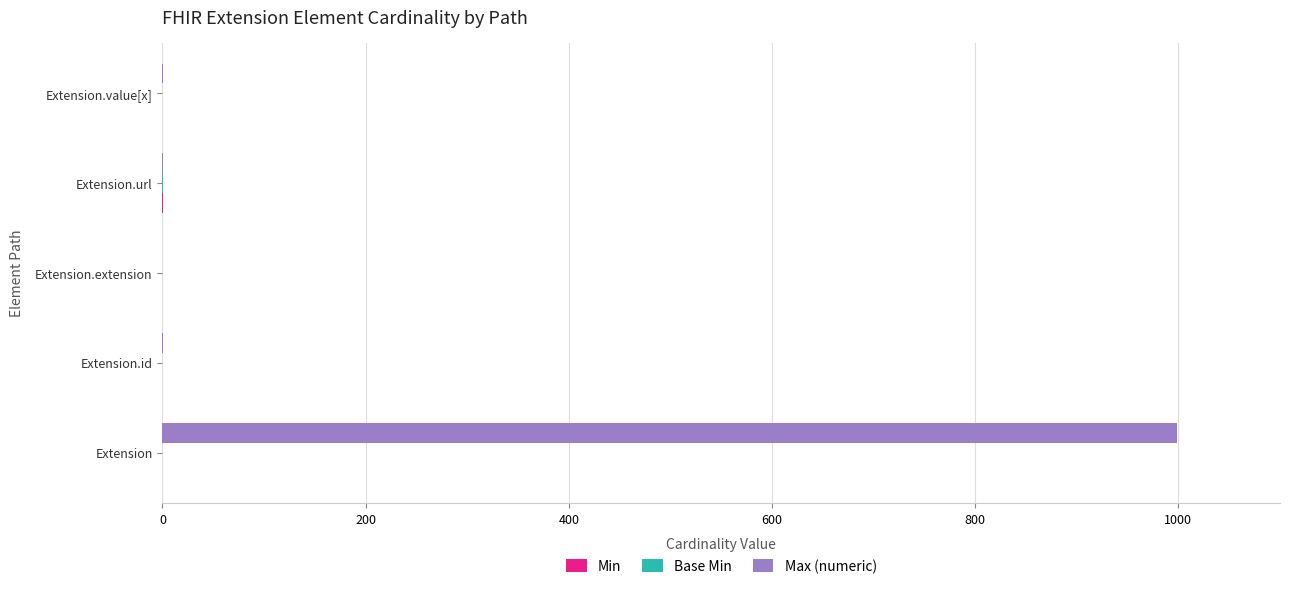

What is the sum of all Max (numeric) values?

1002